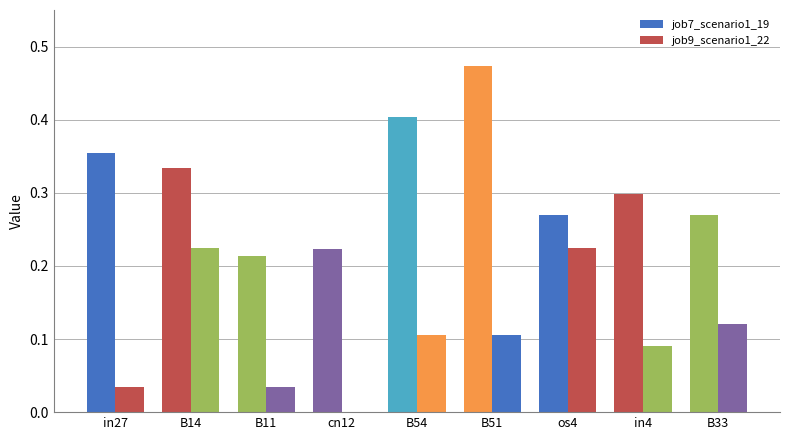

Count the number of data series in this chart.

2